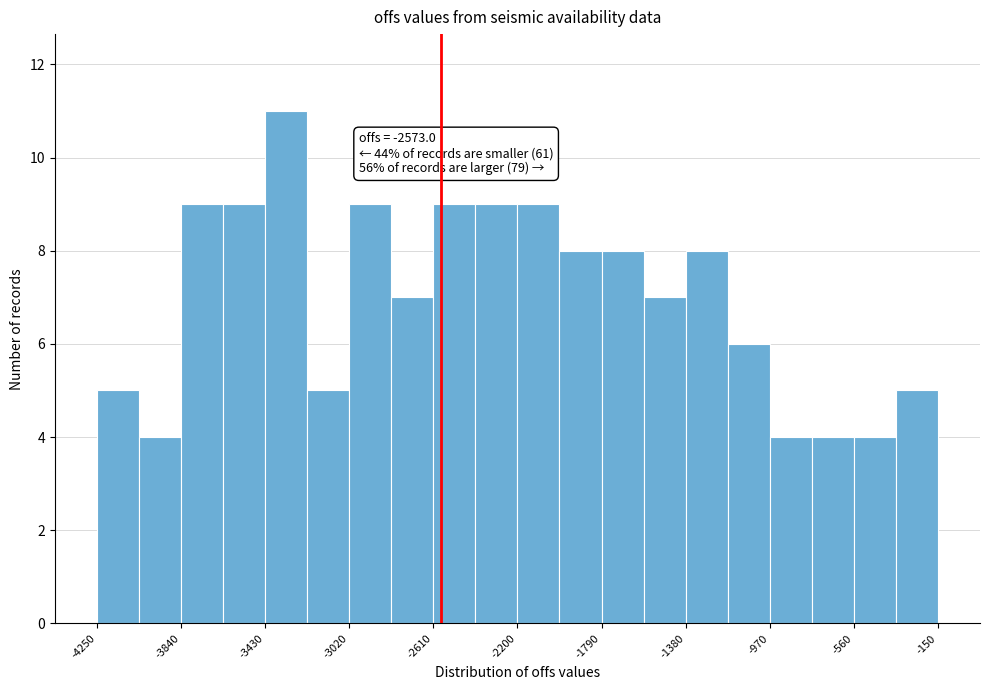

Over which range of the x-axis is the bar tallest?

-3430 to -3225